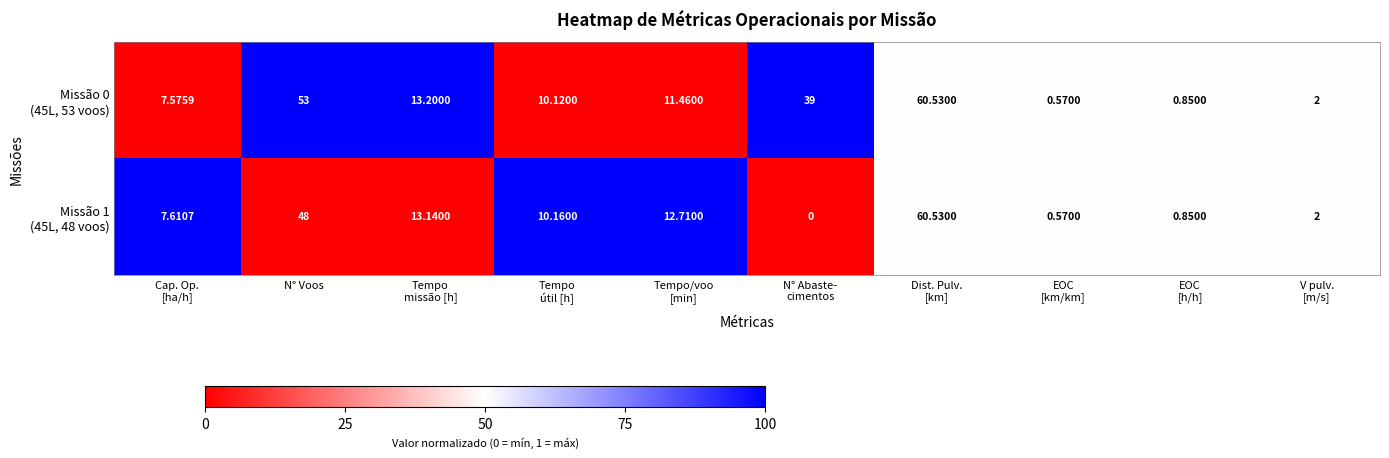

What is the greatest value displayed?

60.5